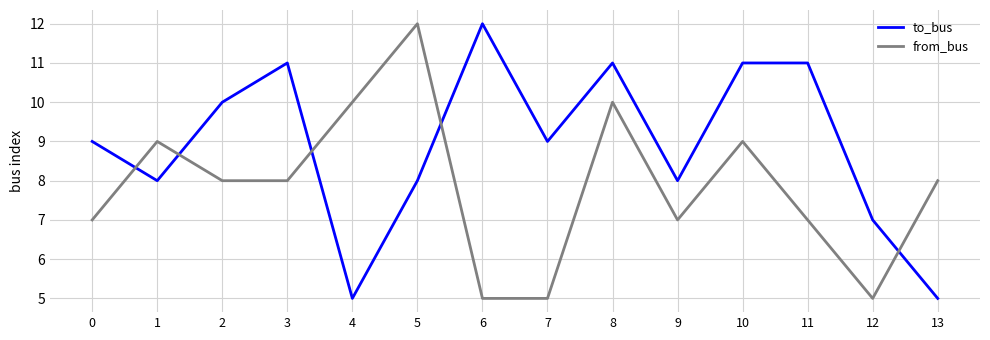

How many lines are shown in the chart?

2